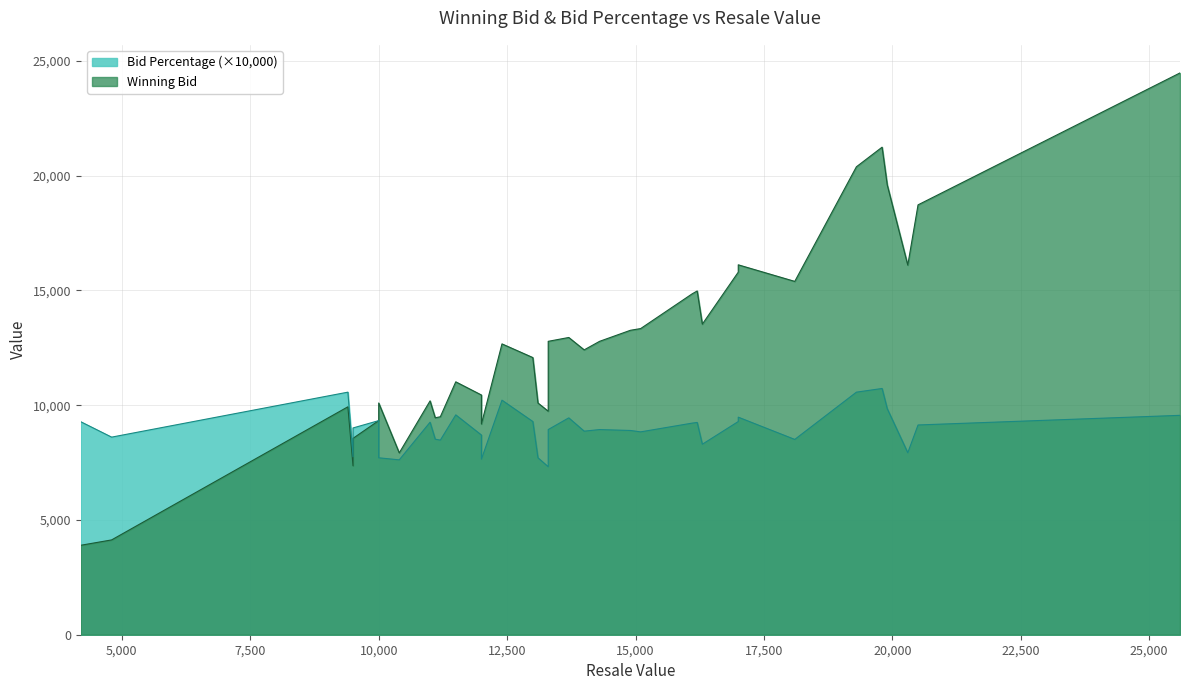

True or false: Bid Percentage has a value of 2335.8 at 13000.

False